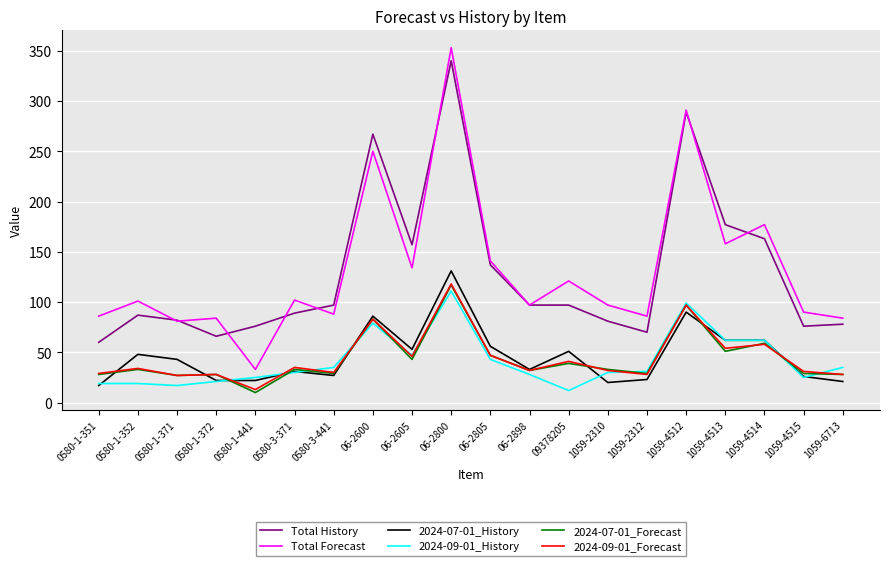

Which series has the widest spread of values?

Total Forecast